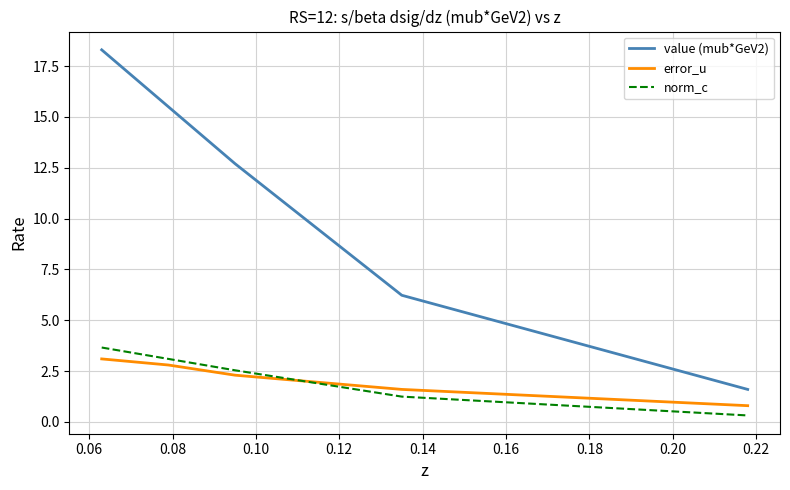

Reading left to right, extract all data points from this chart.

value (mub*GeV2): 18.3	15.5	12.7	6.2	1.6
error_u: 3.1	2.8	2.3	1.6	0.8
norm_c: 3.7	3.1	2.5	1.2	0.3